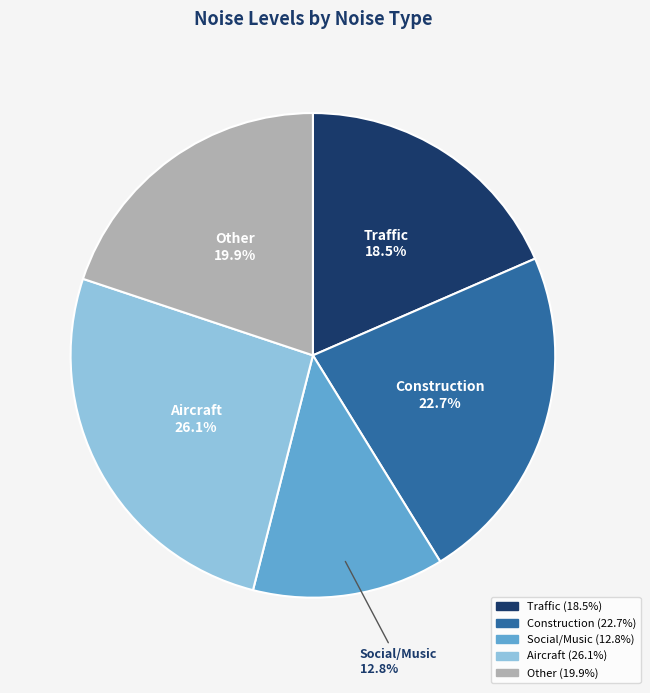

Is the sum of Construction and Traffic greater than half?

No